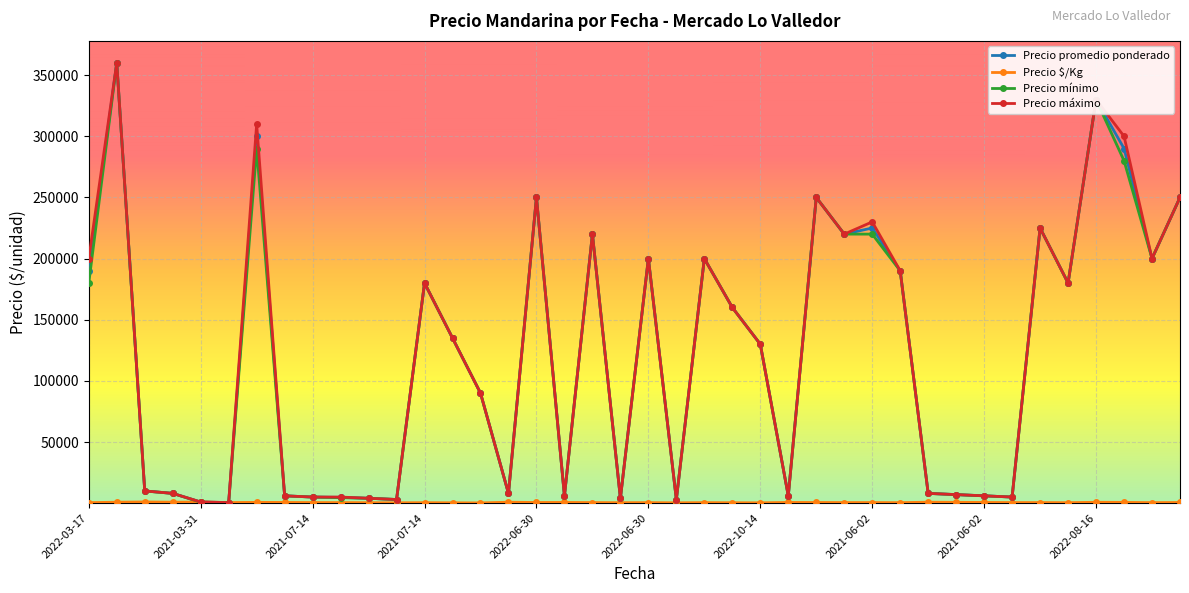

How many series are shown in this chart?

4